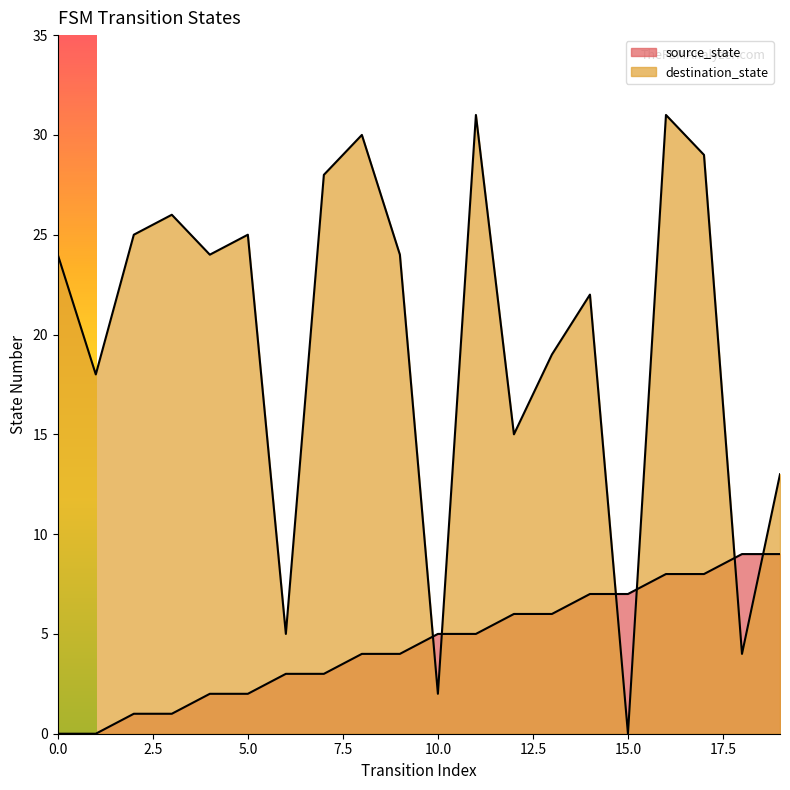

What is the sum of all destination_state values?

395